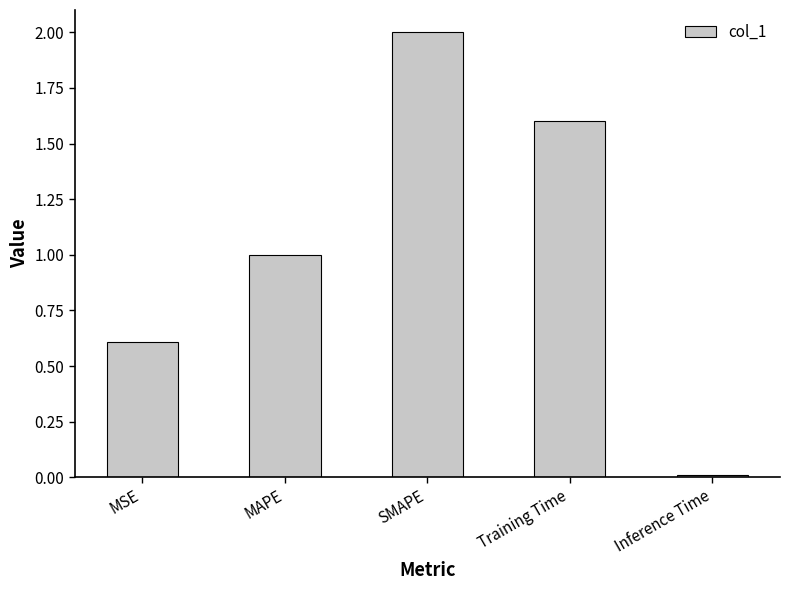

List the labels in order of value, smallest first.

Inference Time, MSE, MAPE, Training Time, SMAPE